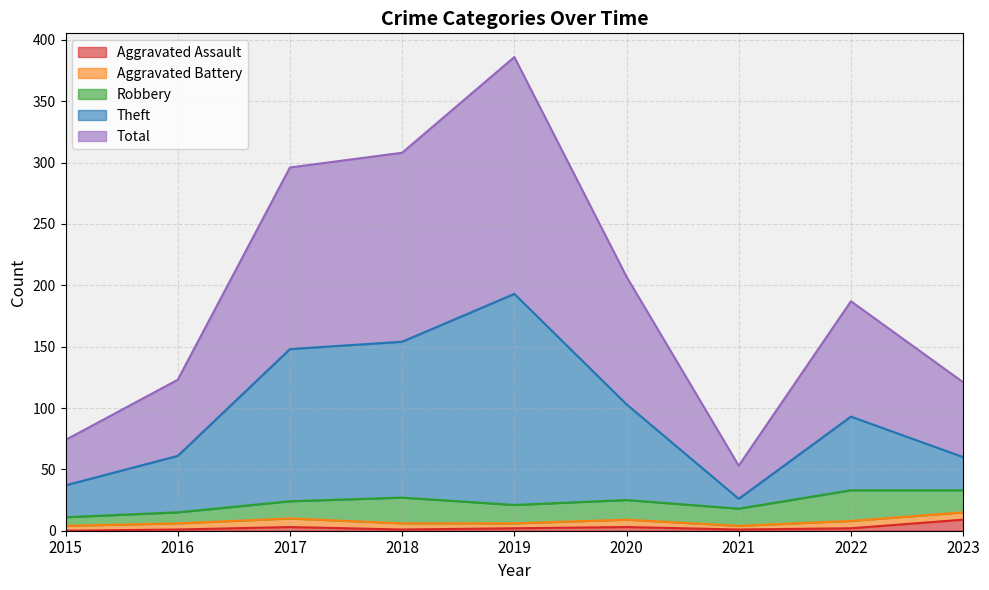

What is the difference between the highest and lowest values at 2016?

122